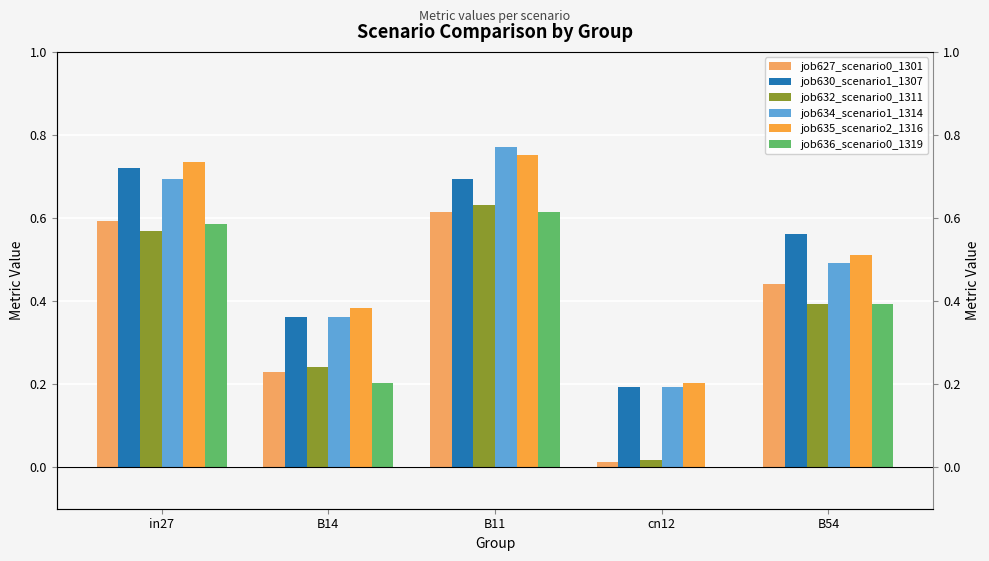

True or false: job636_scenario0_1319 has a value of 0.2 at B54.

False